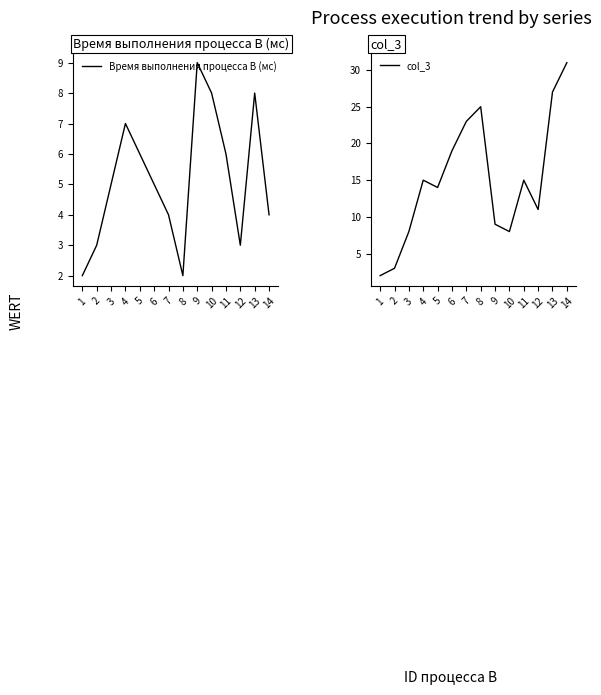

How many lines are shown in the chart?

2